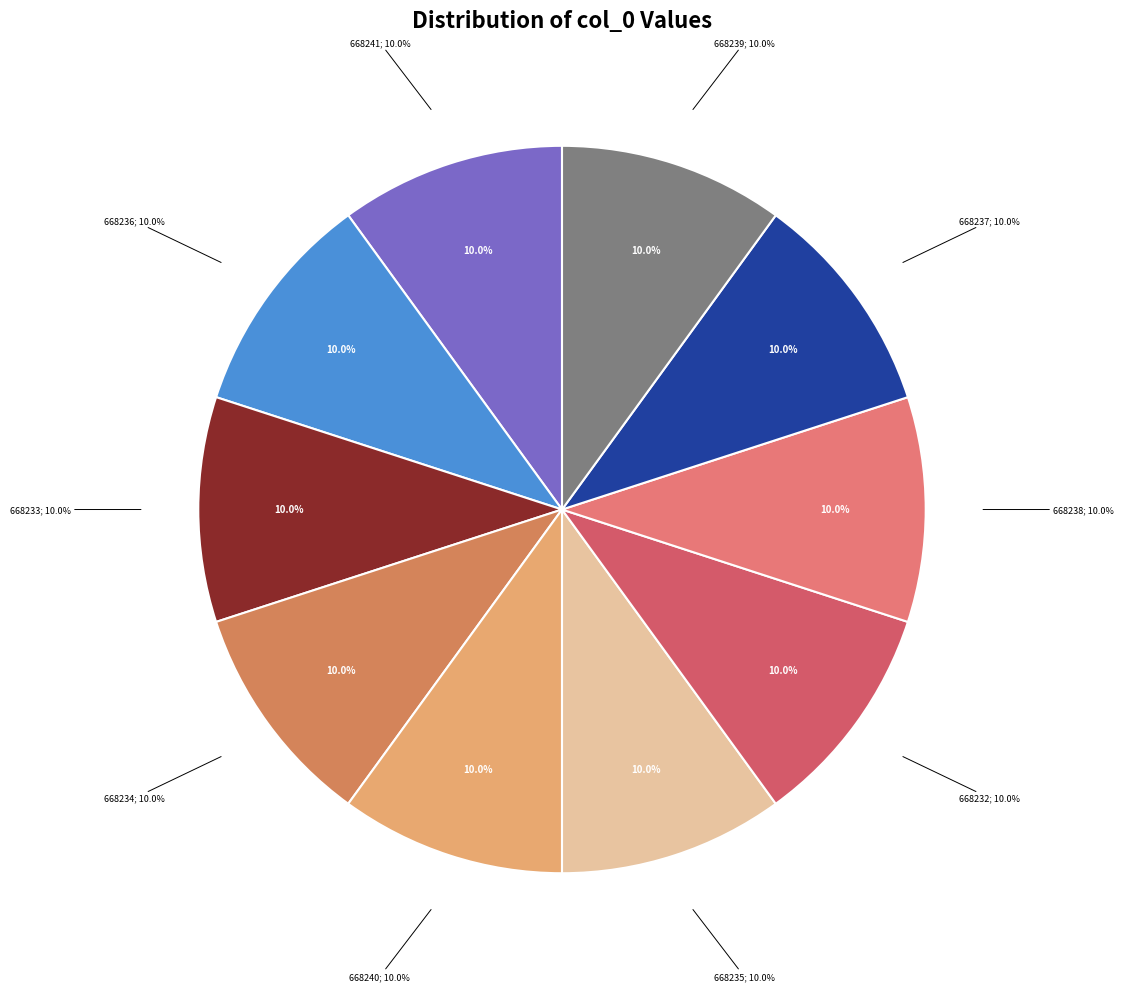

True or false: 668236 accounts for 10% of the total.

True